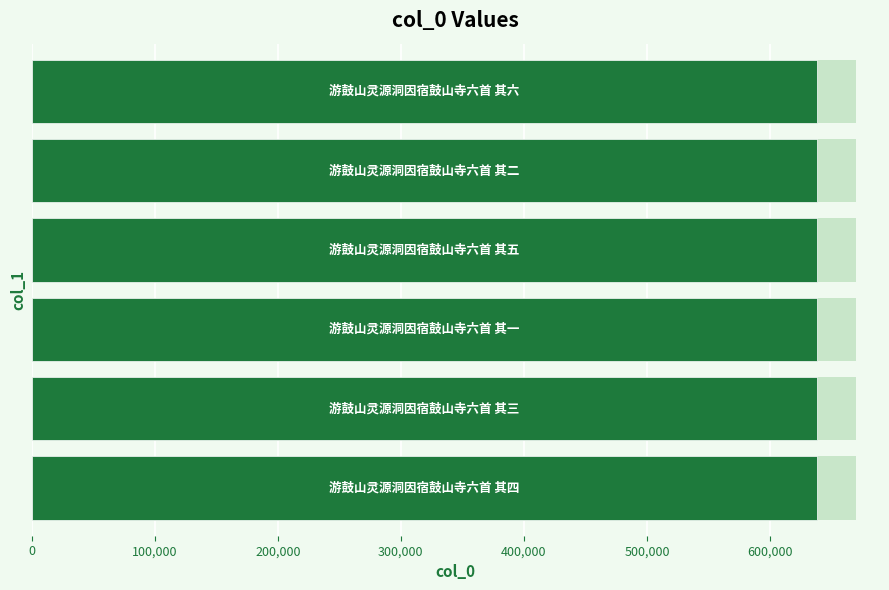

How many bars are there in total?

6